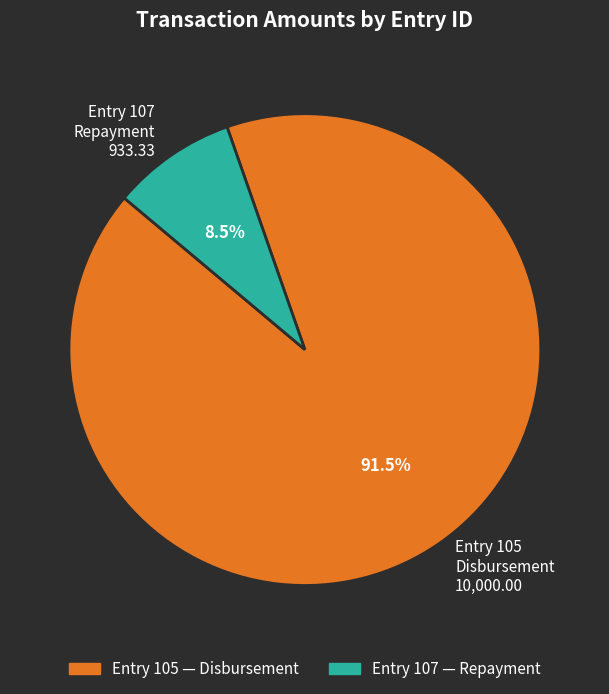

To the nearest percent, what is the difference between the largest and smallest slice percentages?

83%